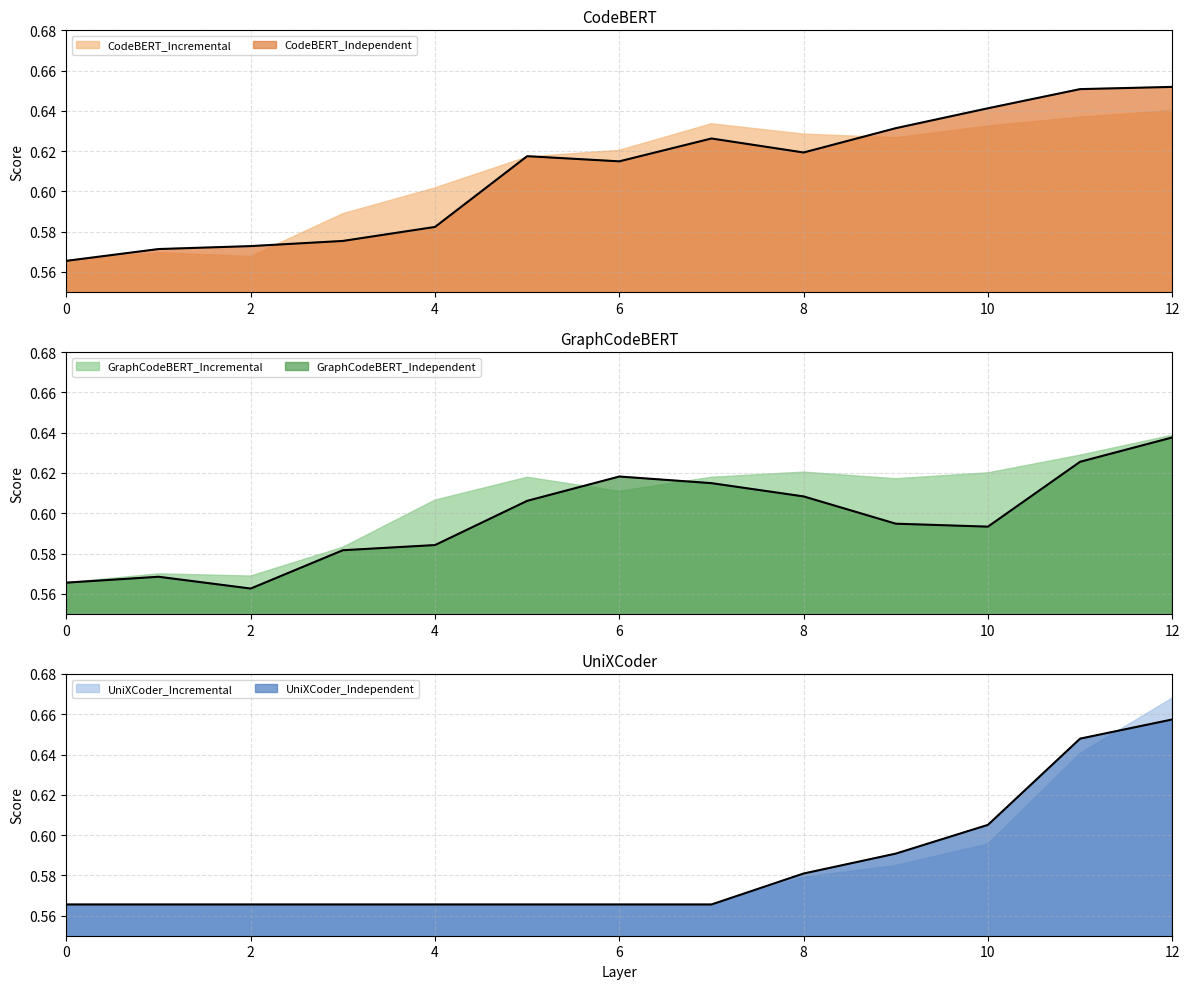

Which category has the highest value across all series?

12